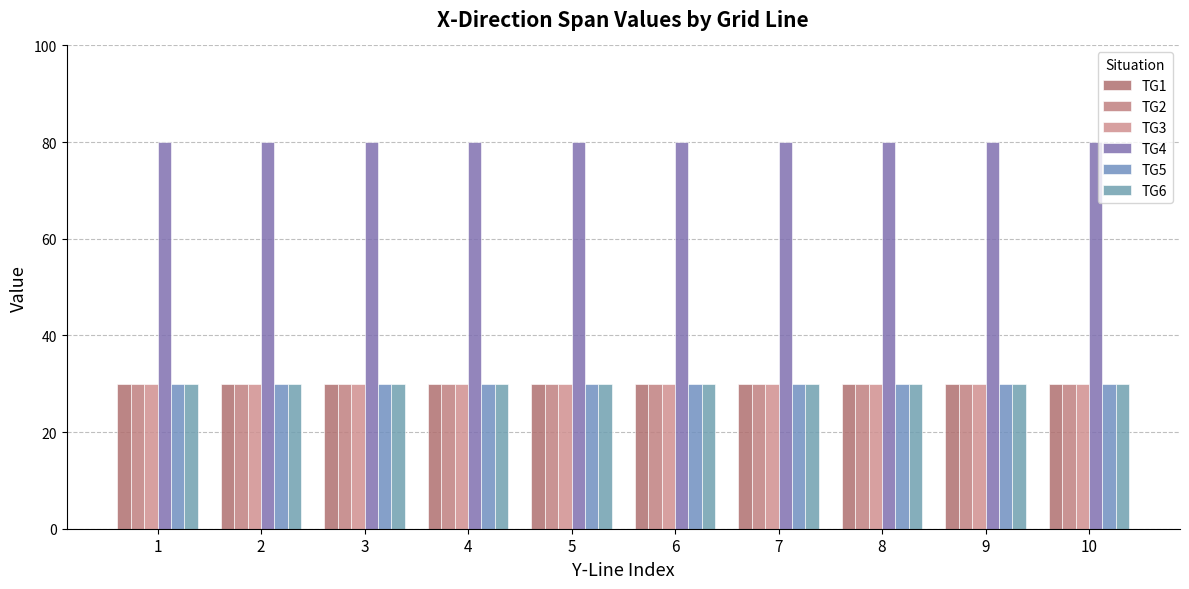

Reading left to right, transcribe all the data shown in this chart.

TG1: 30	30	30	30	30	30	30	30	30	30
TG2: 30	30	30	30	30	30	30	30	30	30
TG3: 30	30	30	30	30	30	30	30	30	30
TG4: 80	80	80	80	80	80	80	80	80	80
TG5: 30	30	30	30	30	30	30	30	30	30
TG6: 30	30	30	30	30	30	30	30	30	30